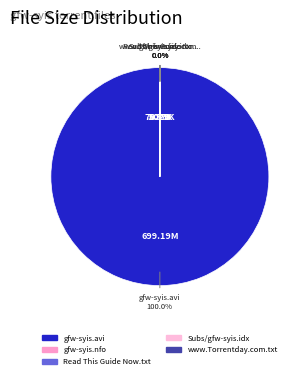

To the nearest percent, what is the average slice percentage?

20%